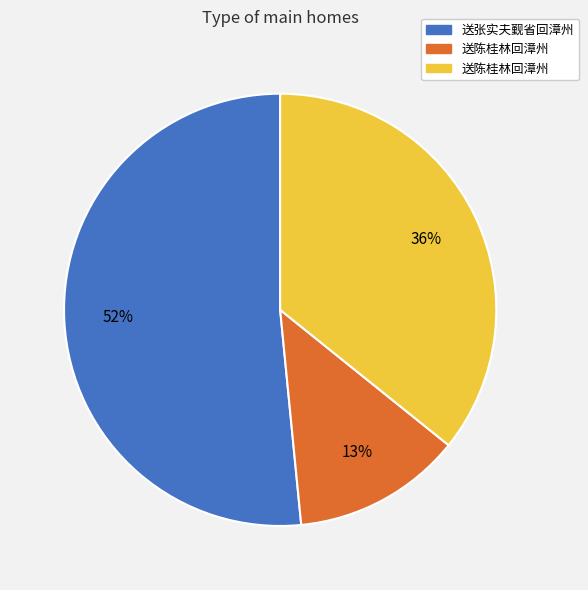

To the nearest percent, what is the average slice percentage?

33%